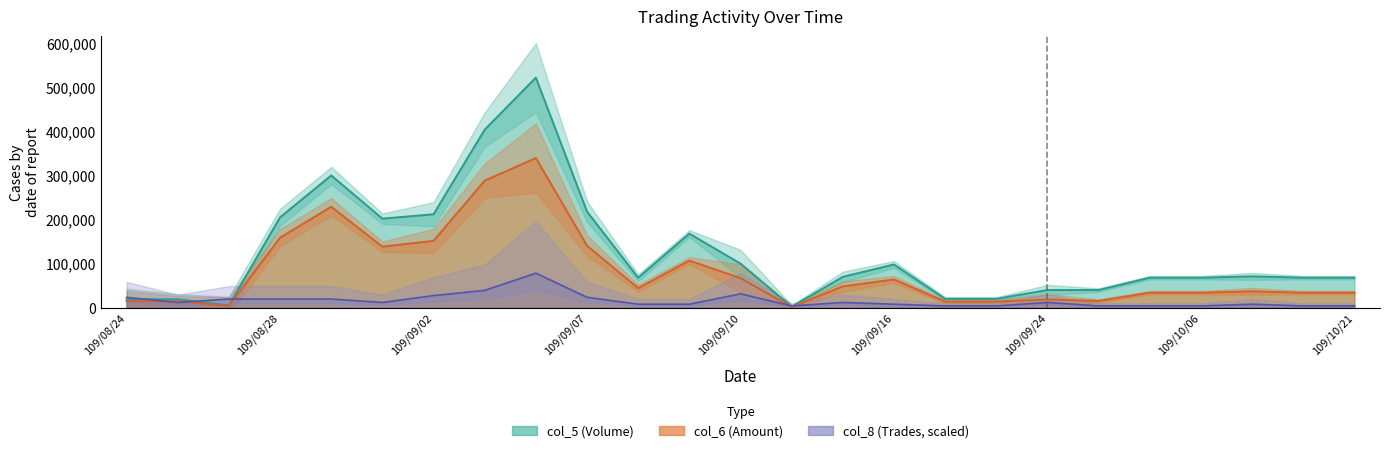

How many series are shown in this chart?

3